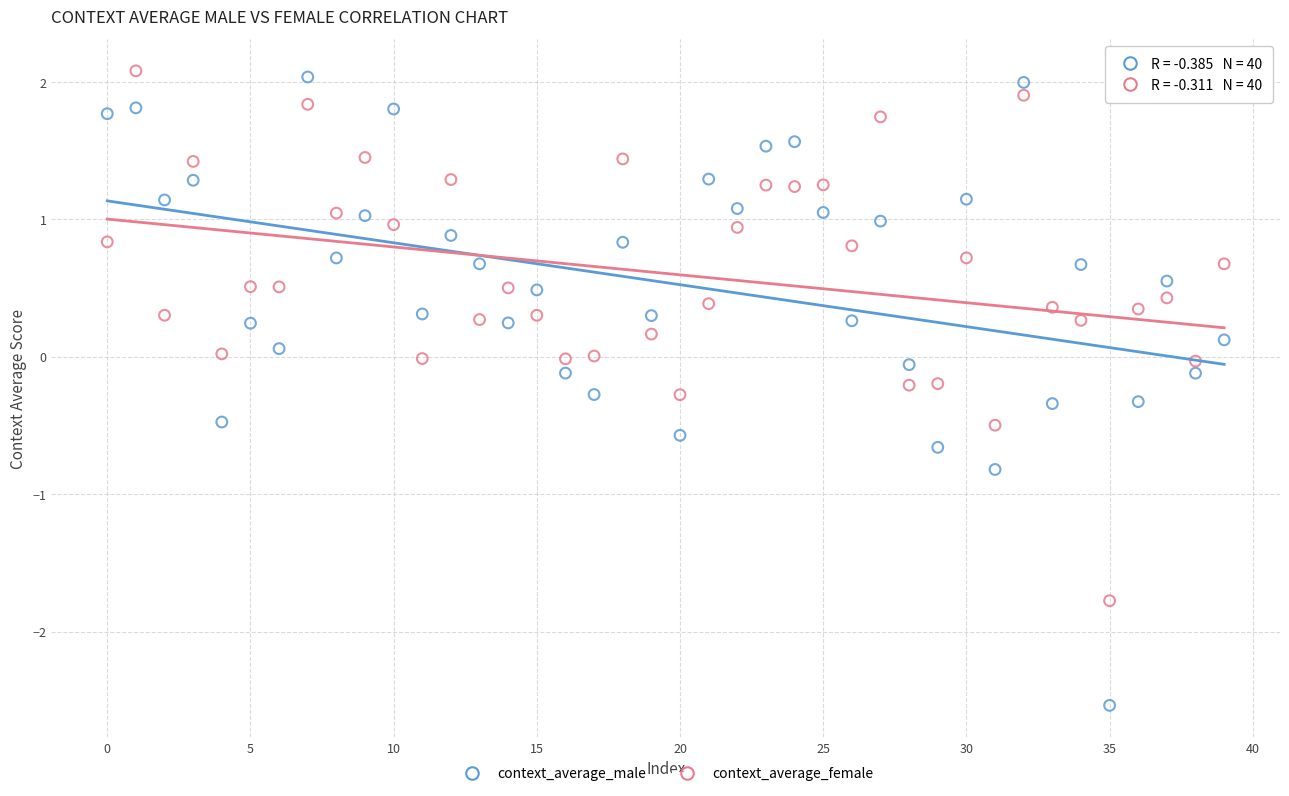

Which series reaches the maximum Y coordinate?

context_average_female